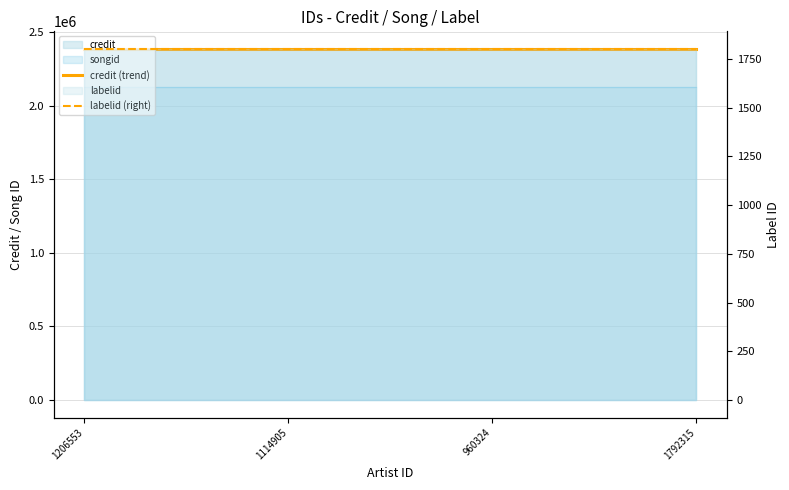

Read the labelid (right) value at 960324.

1802